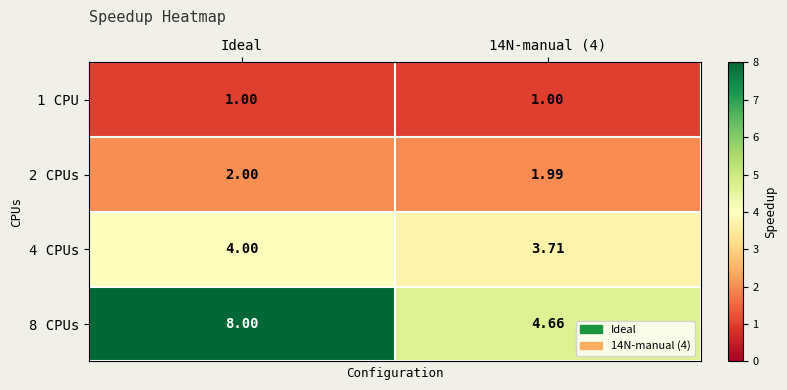

Which category has the highest value in the 8 CPUs series?

Ideal